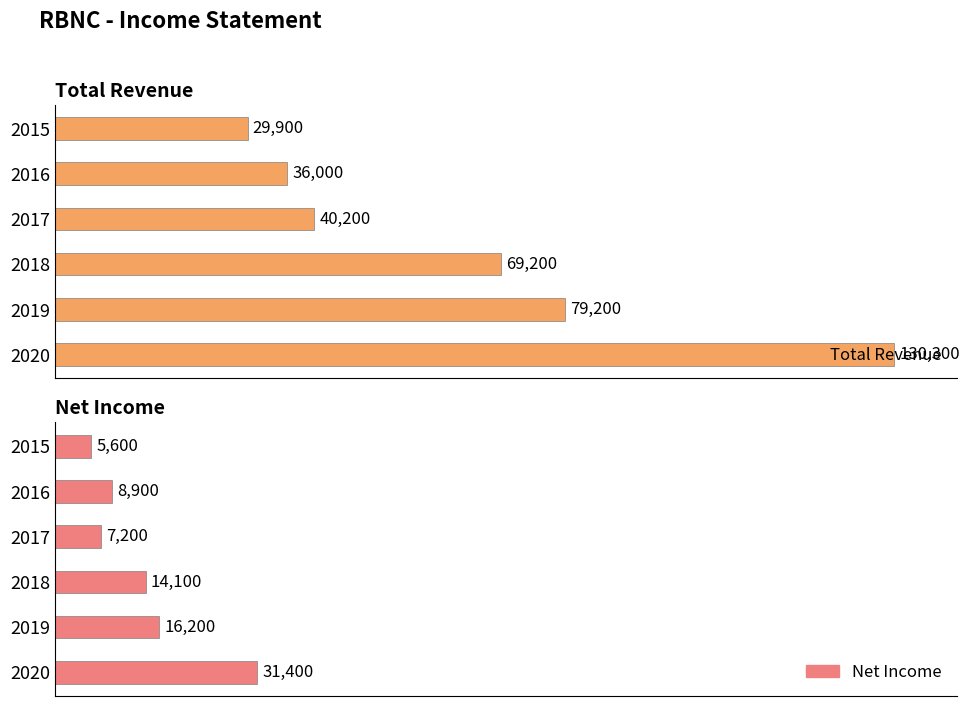

What is the total value across all series at 2015?

35500